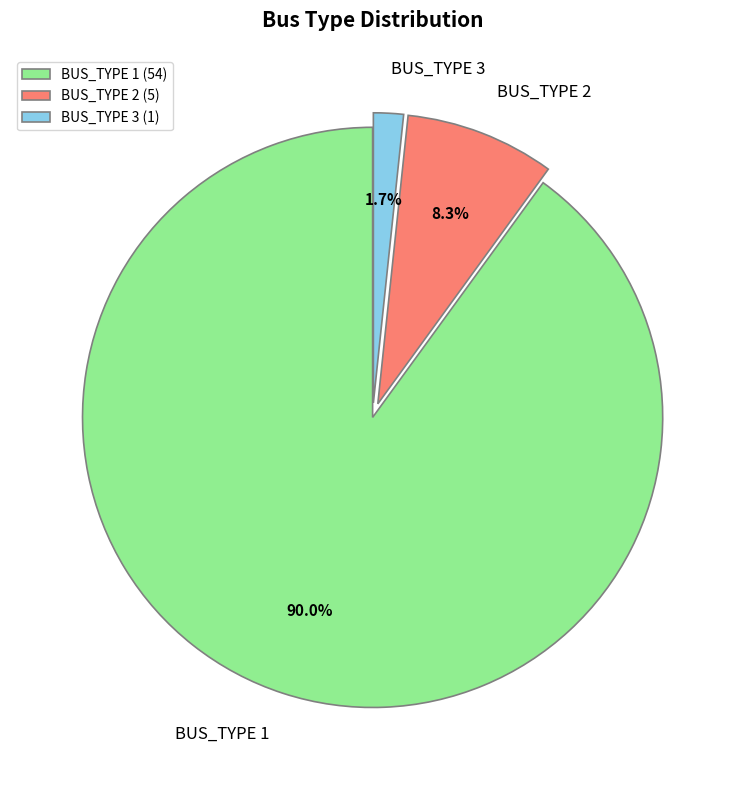

What percentage do BUS_TYPE 2 and BUS_TYPE 1 together represent?

98.3%